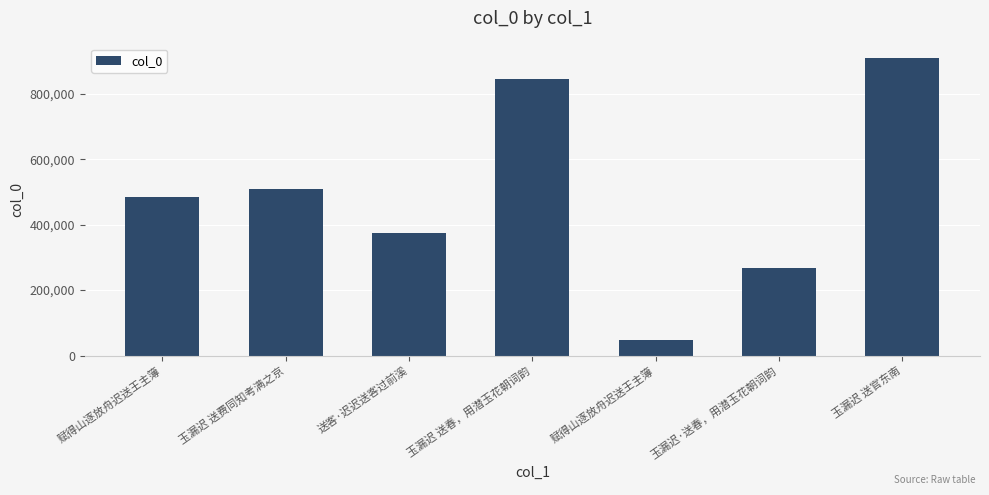

What is the sum of all values?

3436333